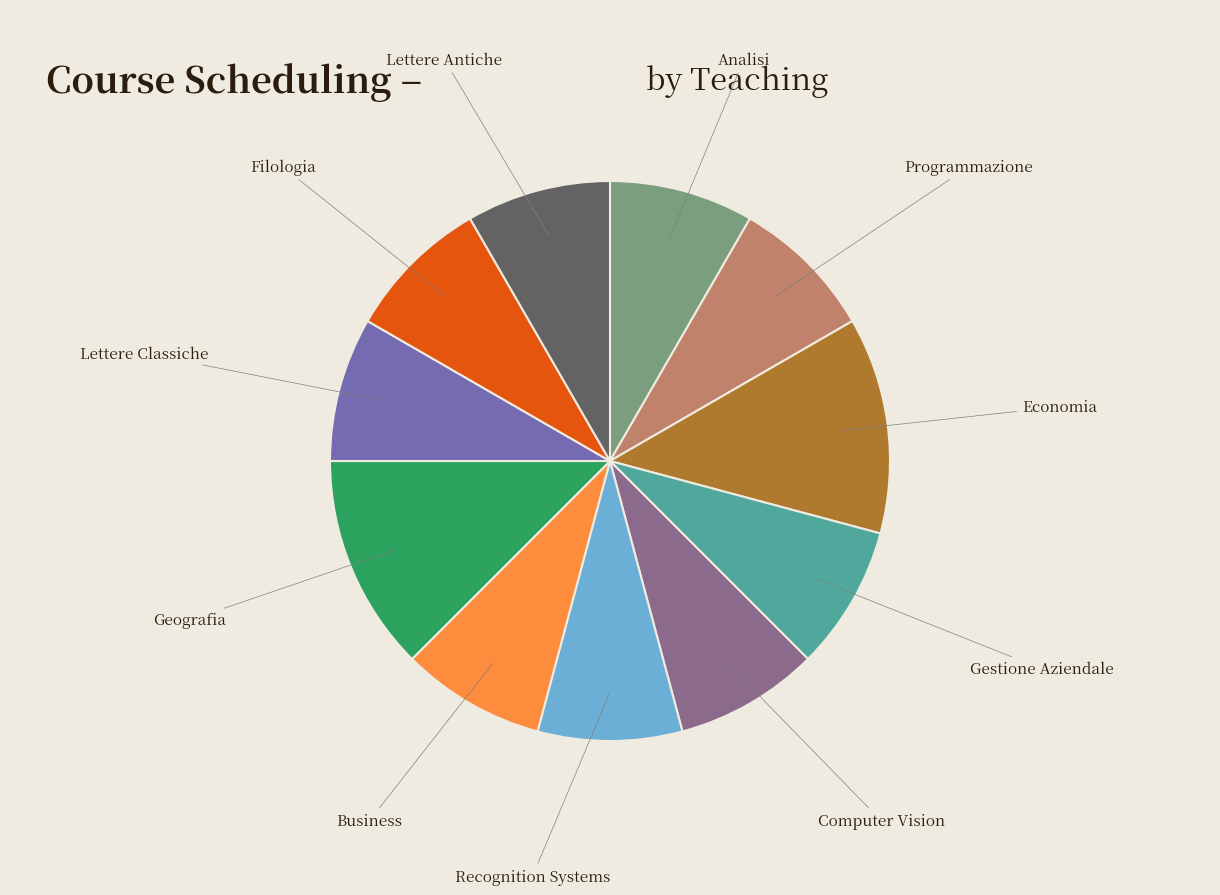

Which has a higher value, Economia or Gestione Aziendale?

Economia